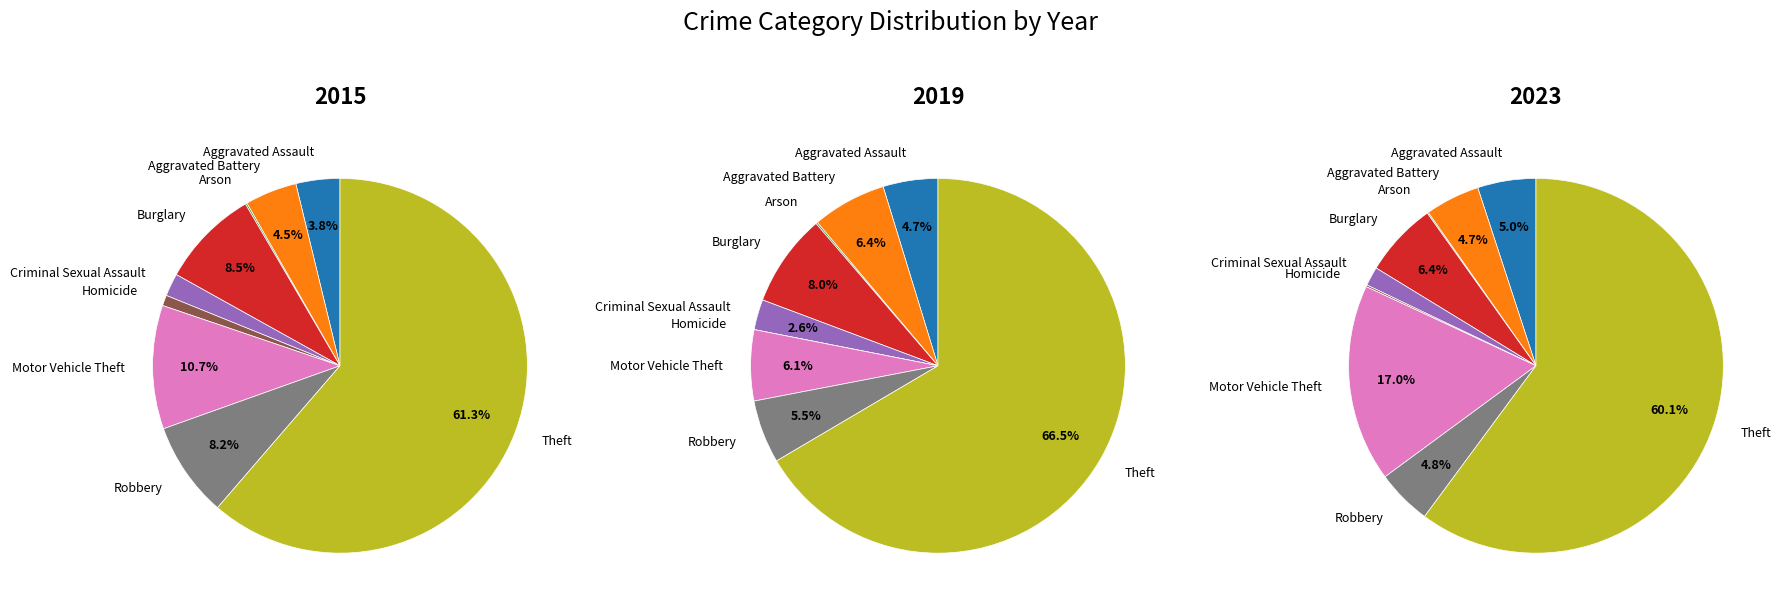

What is the spread (max minus min) of values at Aggravated Battery?

28